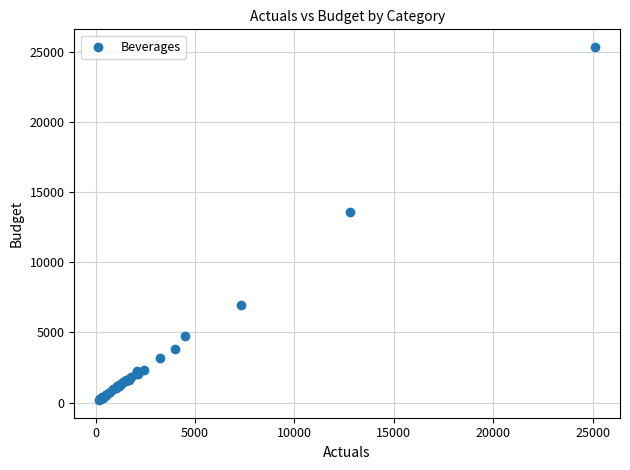

What Y value in the scatter plot is closest to 12777?

13574.5